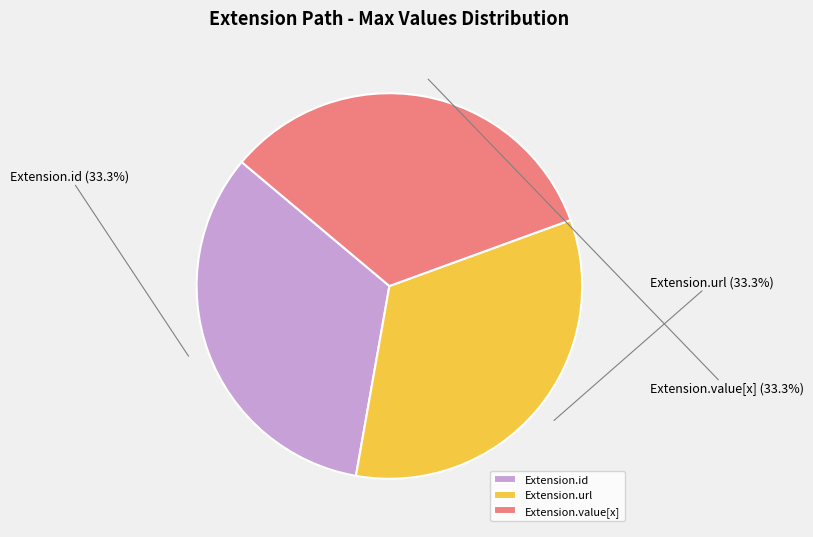

Combined, do Extension.url and Extension.value[x] account for over 50%?

Yes